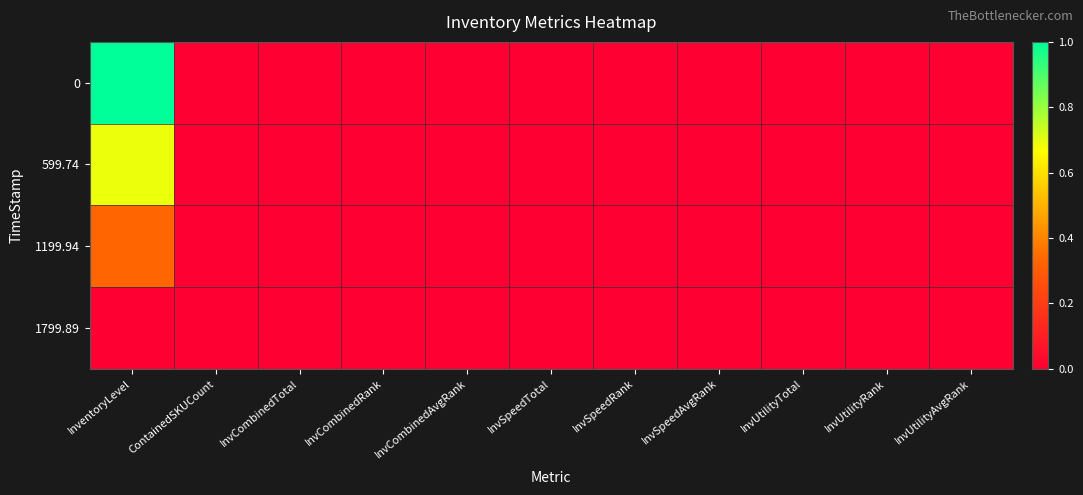

Reading left to right, transcribe all the data shown in this chart.

0: InventoryLevel=1.0	ContainedSKUCount=0.0	InvCombinedTotal=0.0	InvCombinedRank=0.0	InvCombinedAvgRank=0.0	InvSpeedTotal=0.0	InvSpeedRank=0.0	InvSpeedAvgRank=0.0	InvUtilityTotal=0.0	InvUtilityRank=0.0	InvUtilityAvgRank=0.0
599.74: InventoryLevel=0.7	ContainedSKUCount=0.0	InvCombinedTotal=0.0	InvCombinedRank=0.0	InvCombinedAvgRank=0.0	InvSpeedTotal=0.0	InvSpeedRank=0.0	InvSpeedAvgRank=0.0	InvUtilityTotal=0.0	InvUtilityRank=0.0	InvUtilityAvgRank=0.0
1199.94: InventoryLevel=0.3	ContainedSKUCount=0.0	InvCombinedTotal=0.0	InvCombinedRank=0.0	InvCombinedAvgRank=0.0	InvSpeedTotal=0.0	InvSpeedRank=0.0	InvSpeedAvgRank=0.0	InvUtilityTotal=0.0	InvUtilityRank=0.0	InvUtilityAvgRank=0.0
1799.89: InventoryLevel=0.0	ContainedSKUCount=0.0	InvCombinedTotal=0.0	InvCombinedRank=0.0	InvCombinedAvgRank=0.0	InvSpeedTotal=0.0	InvSpeedRank=0.0	InvSpeedAvgRank=0.0	InvUtilityTotal=0.0	InvUtilityRank=0.0	InvUtilityAvgRank=0.0